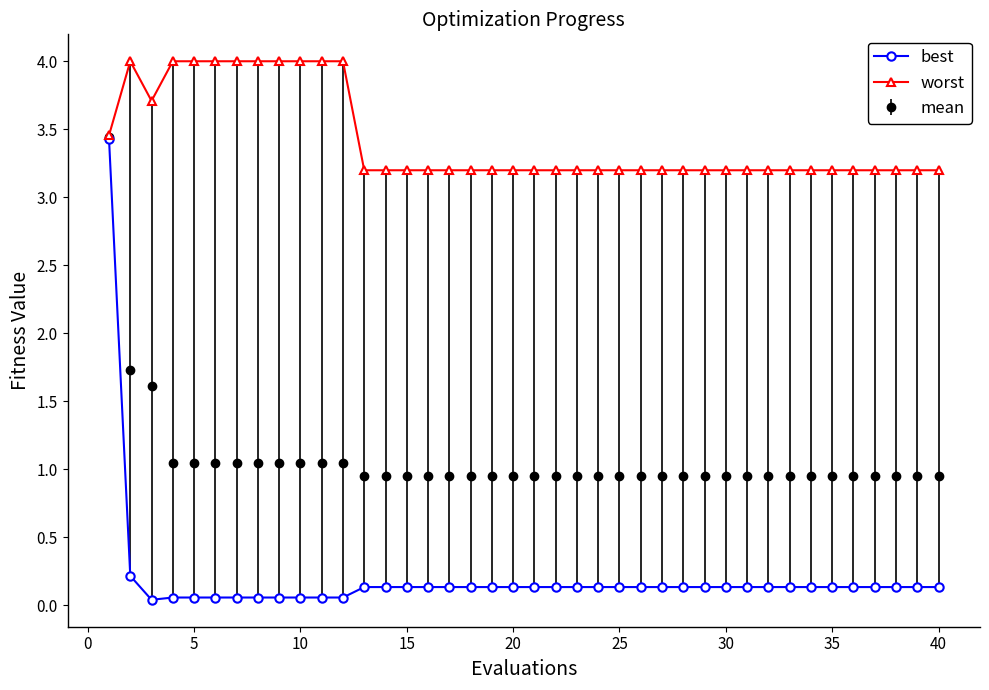

What is the greatest value displayed?

4.0